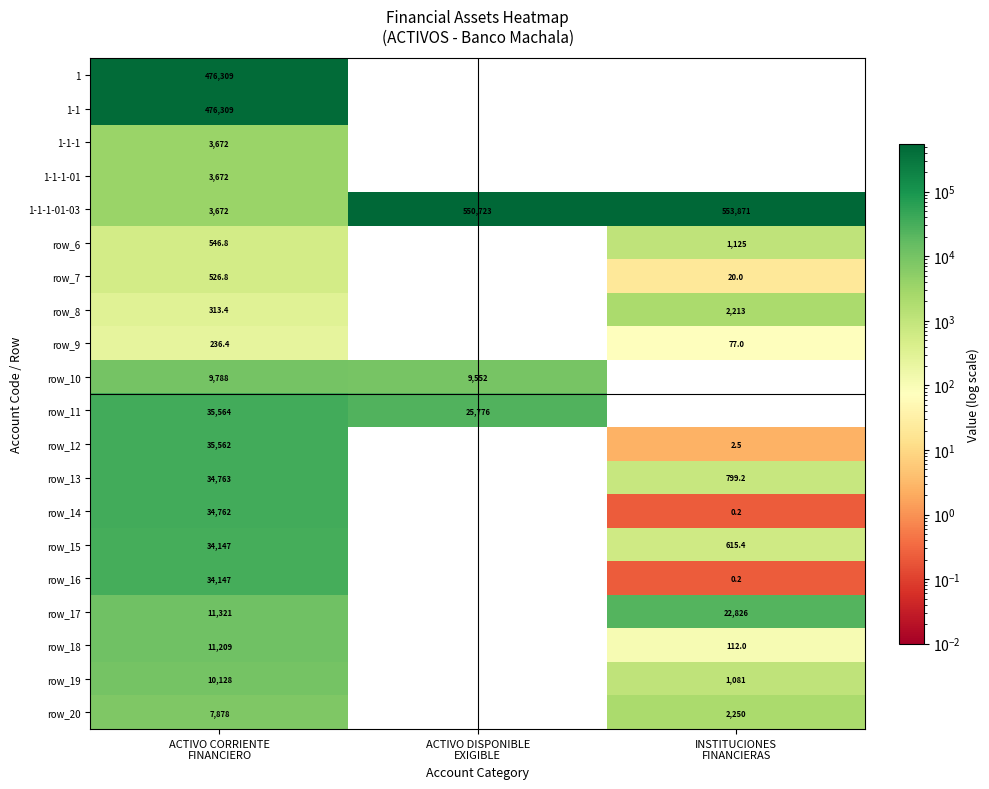

How many categories are shown in the chart?

3